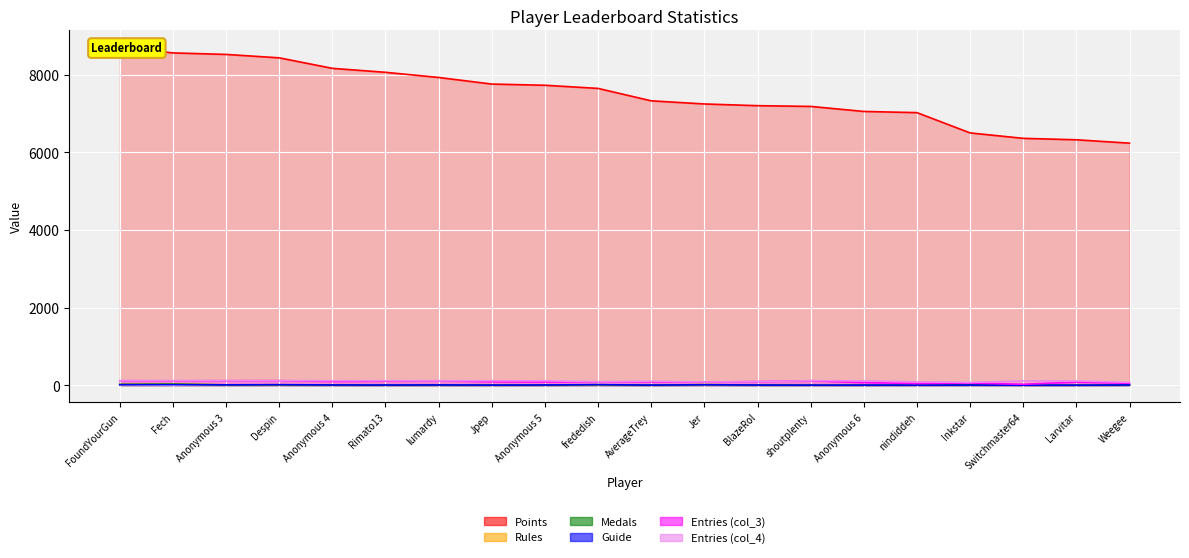

At which category does Entries_col_4 reach its first local valley?

frededish